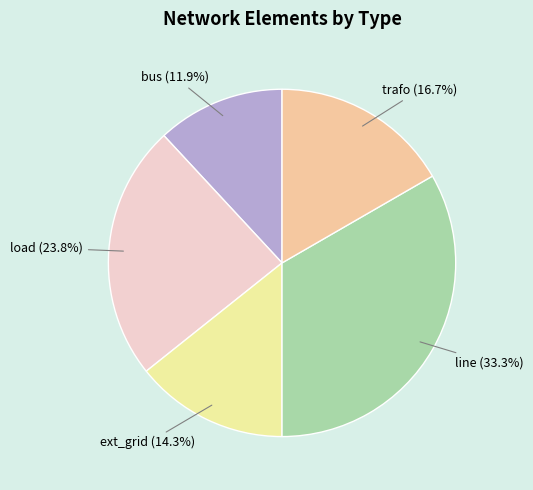

How many segments does this pie chart have?

5